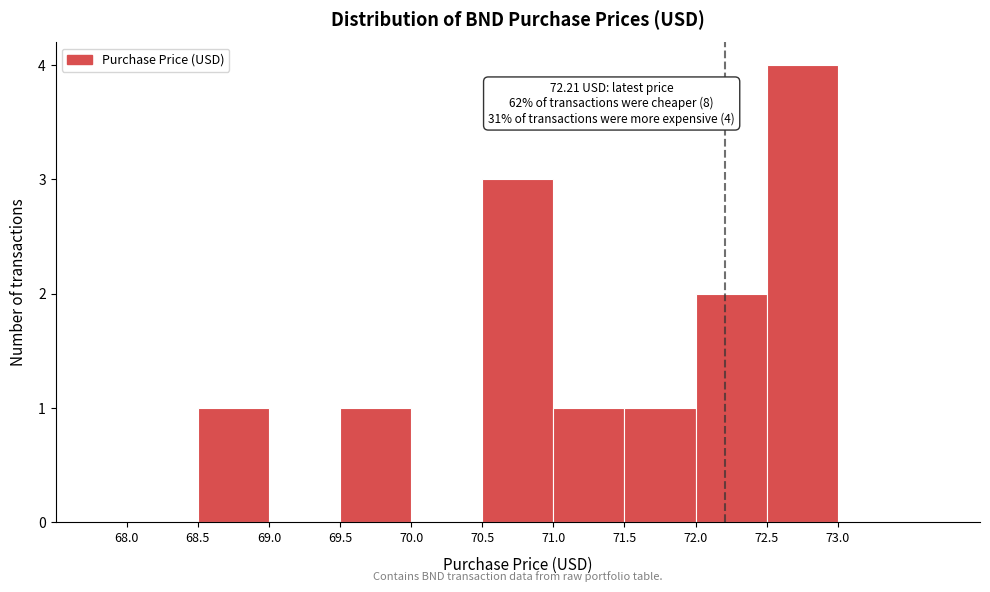

Over which range of the x-axis is the bar tallest?

72.5 to 73.0